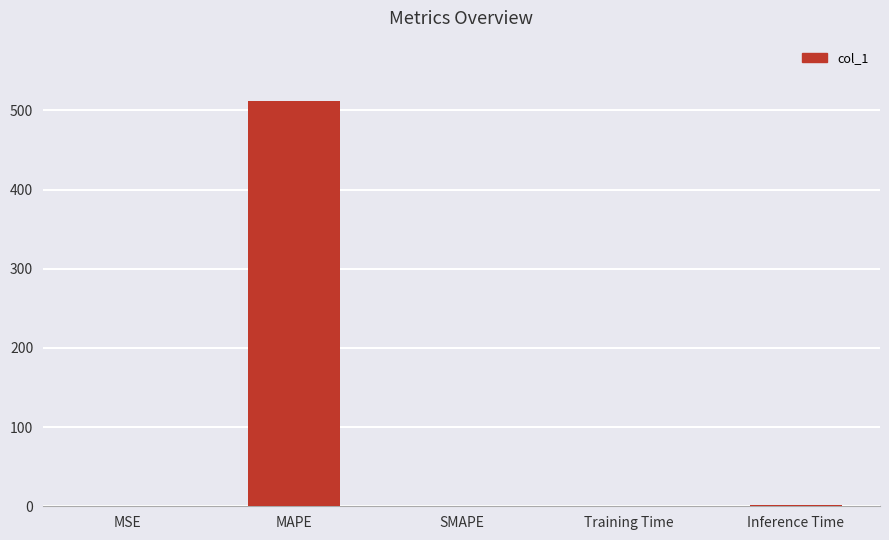

Which label corresponds to the largest value in the chart?

MAPE